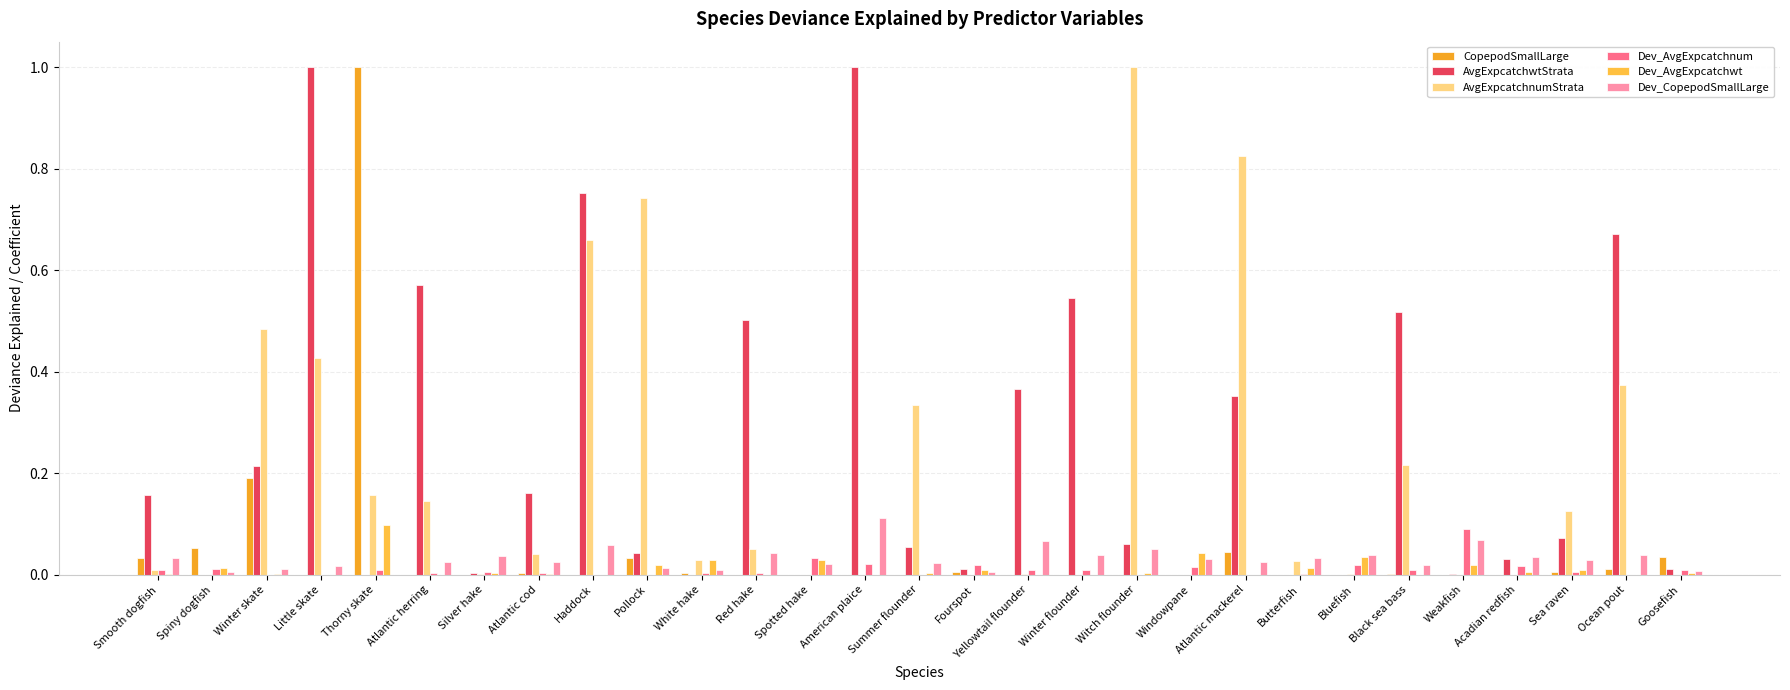

What is the maximum value for AvgExpcatchwtStrata?

1.0